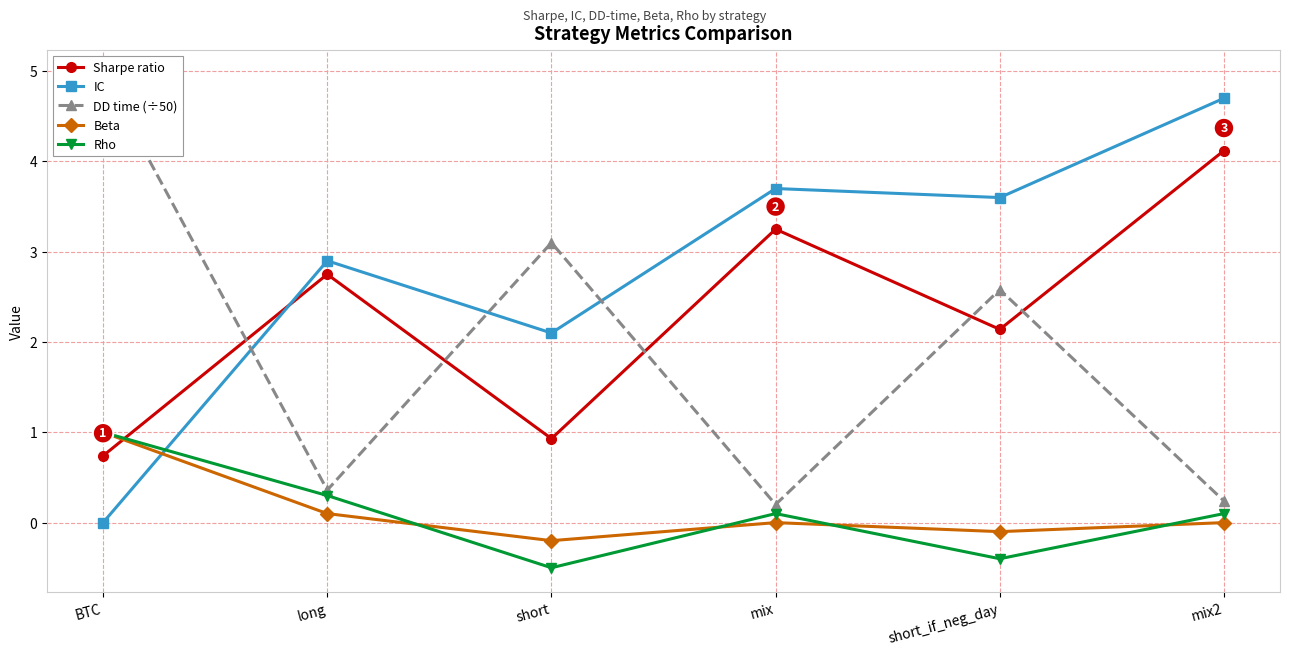

Does the chart display data point markers on the line(s)?

Yes